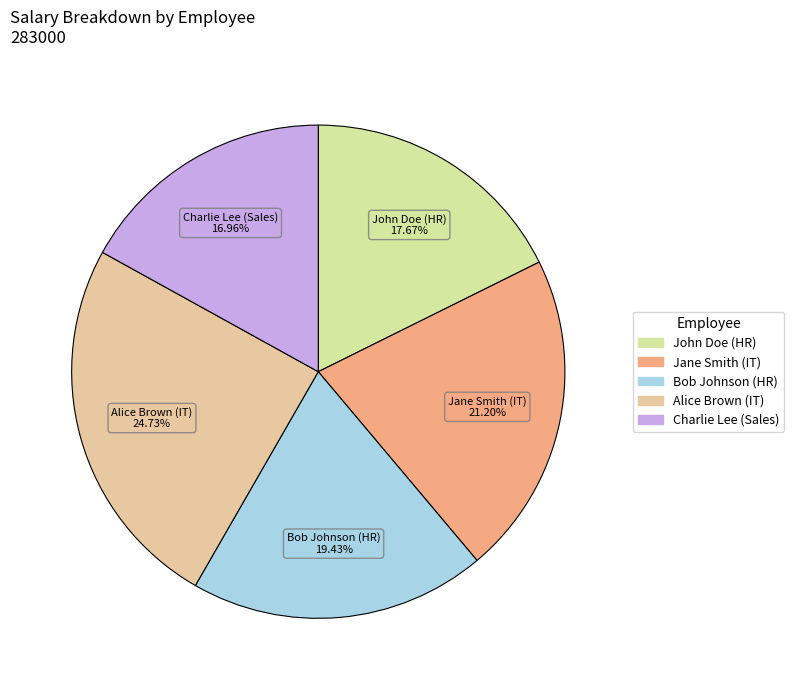

To the nearest percent, what is the combined percentage of John Doe (HR) and Bob Johnson (HR)?

37%